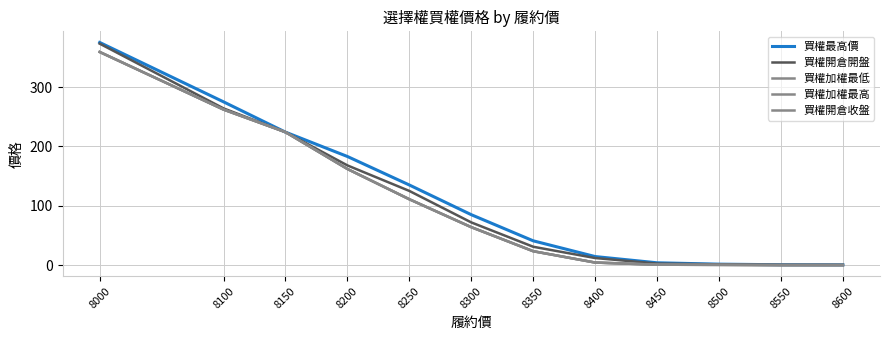

Does the chart display data point markers on the line(s)?

No